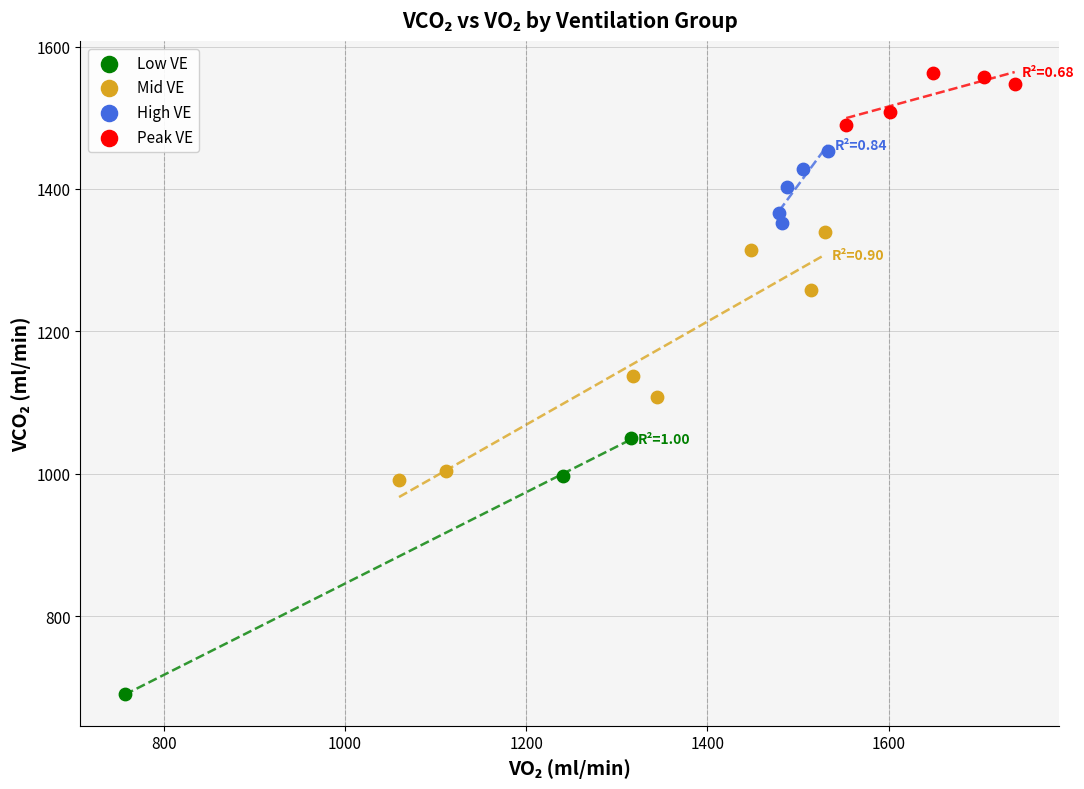

Which series contains the lowest Y value?

Low VE